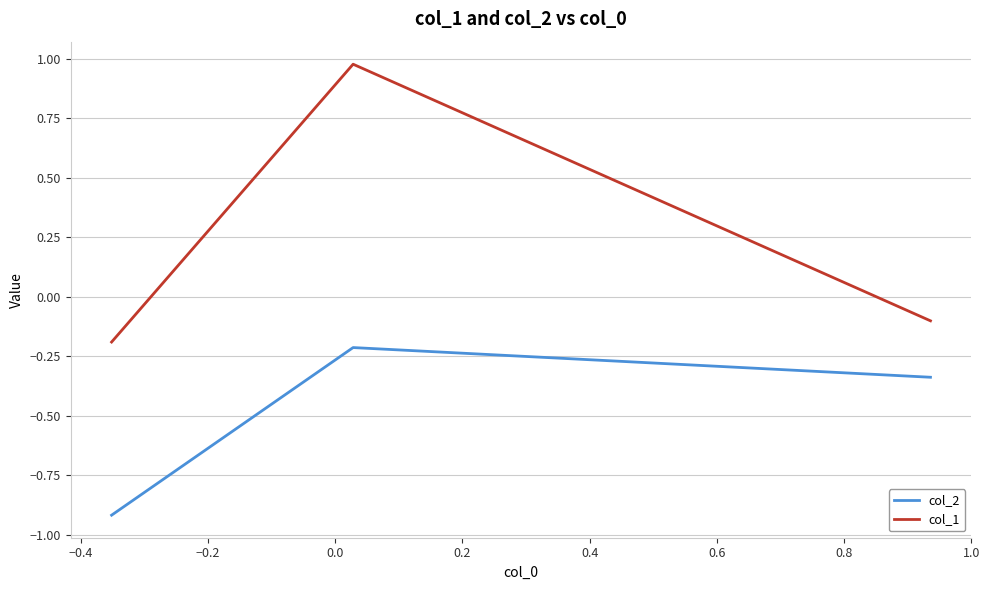

Which series has the largest total across all categories?

col_1